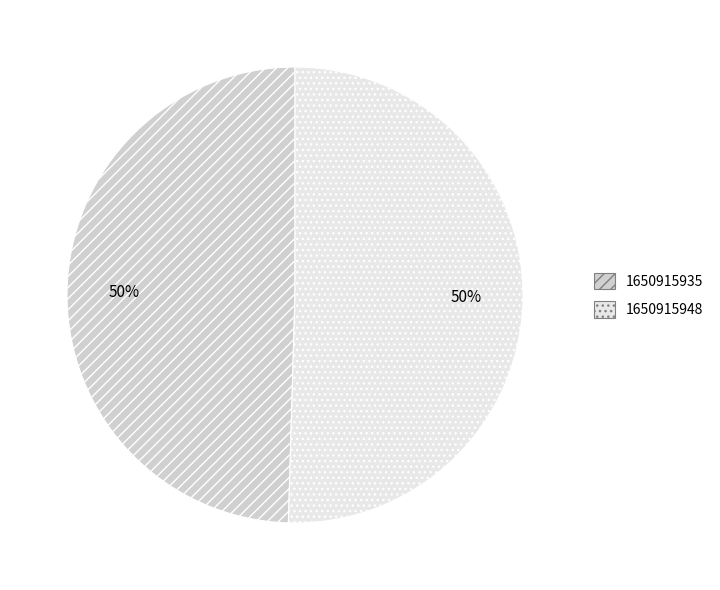

To the nearest percent, what percentage of the pie is 1650915935?

50%